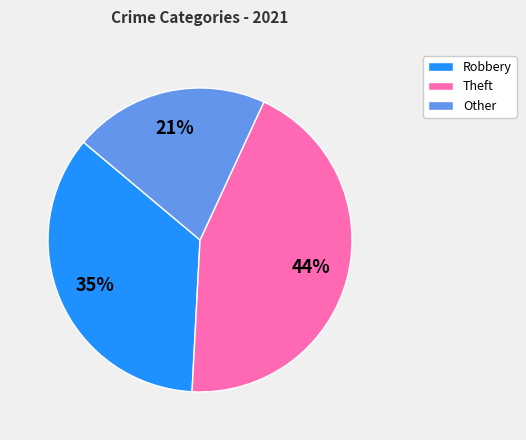

Does Robbery account for over 50% of the chart?

No